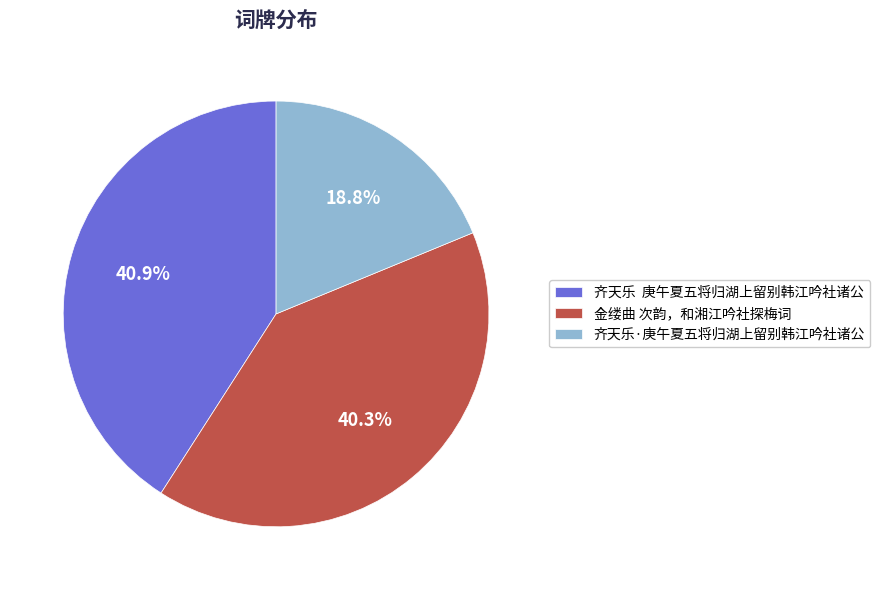

Approximately how many times larger is the value at 齐天乐 庚午夏五将归湖上留别韩江吟社诸公 compared to 齐天乐·庚午夏五将归湖上留别韩江吟社诸公?

2.2